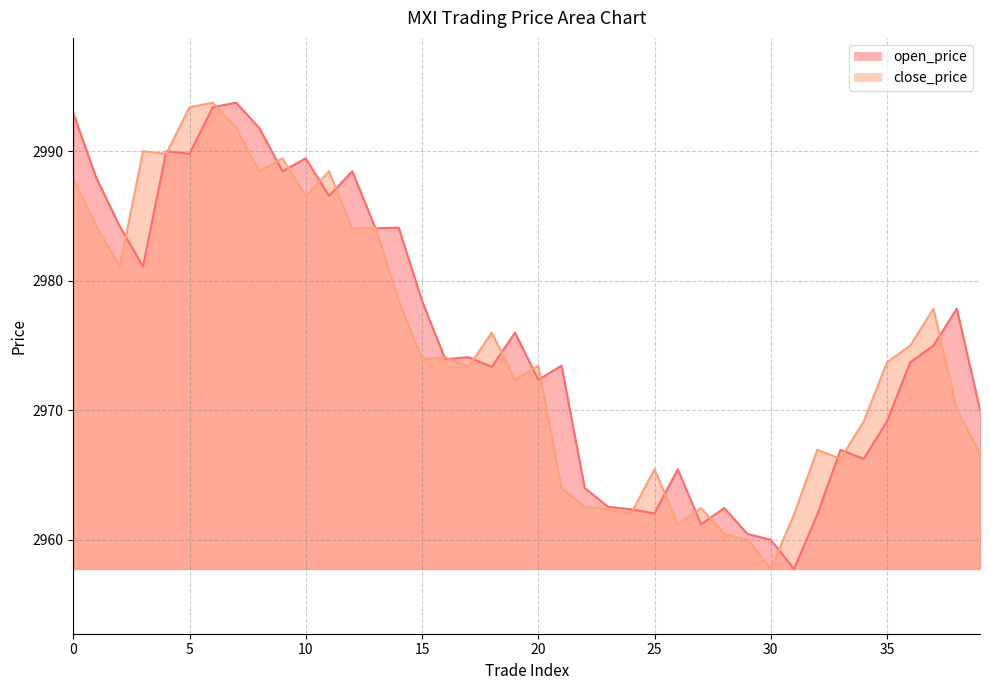

What is the average value of the open_price series?

2975.7